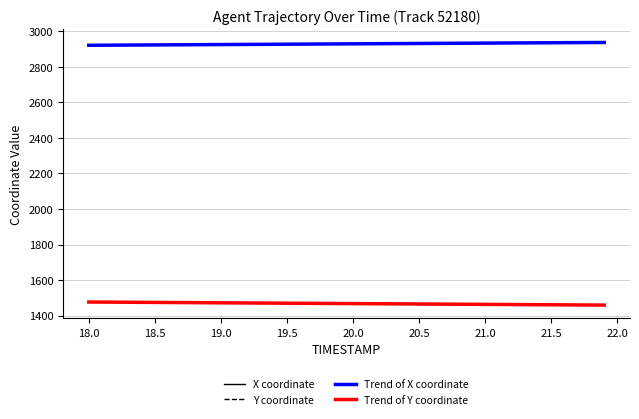

True or false: Y coordinate and Trend of X coordinate intersect in this chart.

False